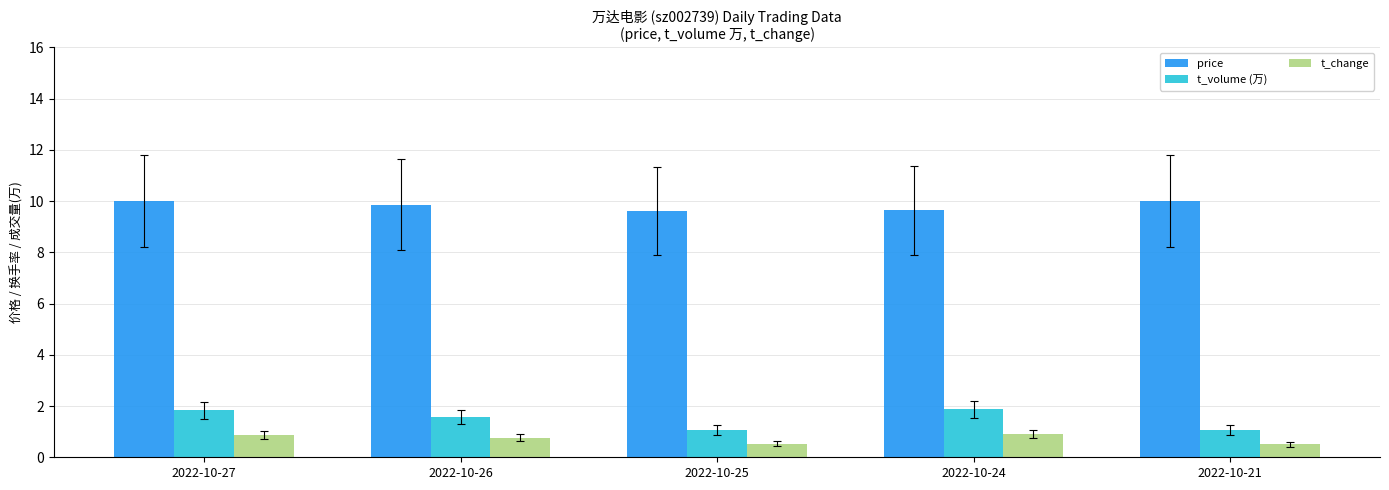

The t_change series shows 1.5 at 2022-10-24. True or false?

False